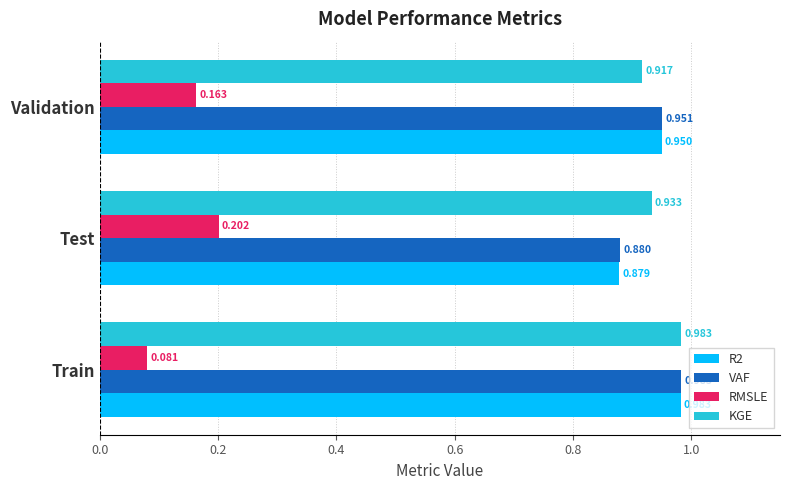

Which series has the widest spread of values?

RMSLE